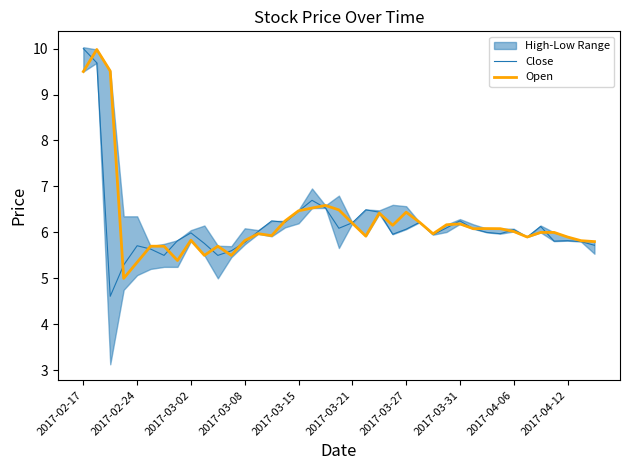

What is the maximum value for Open?

10.0